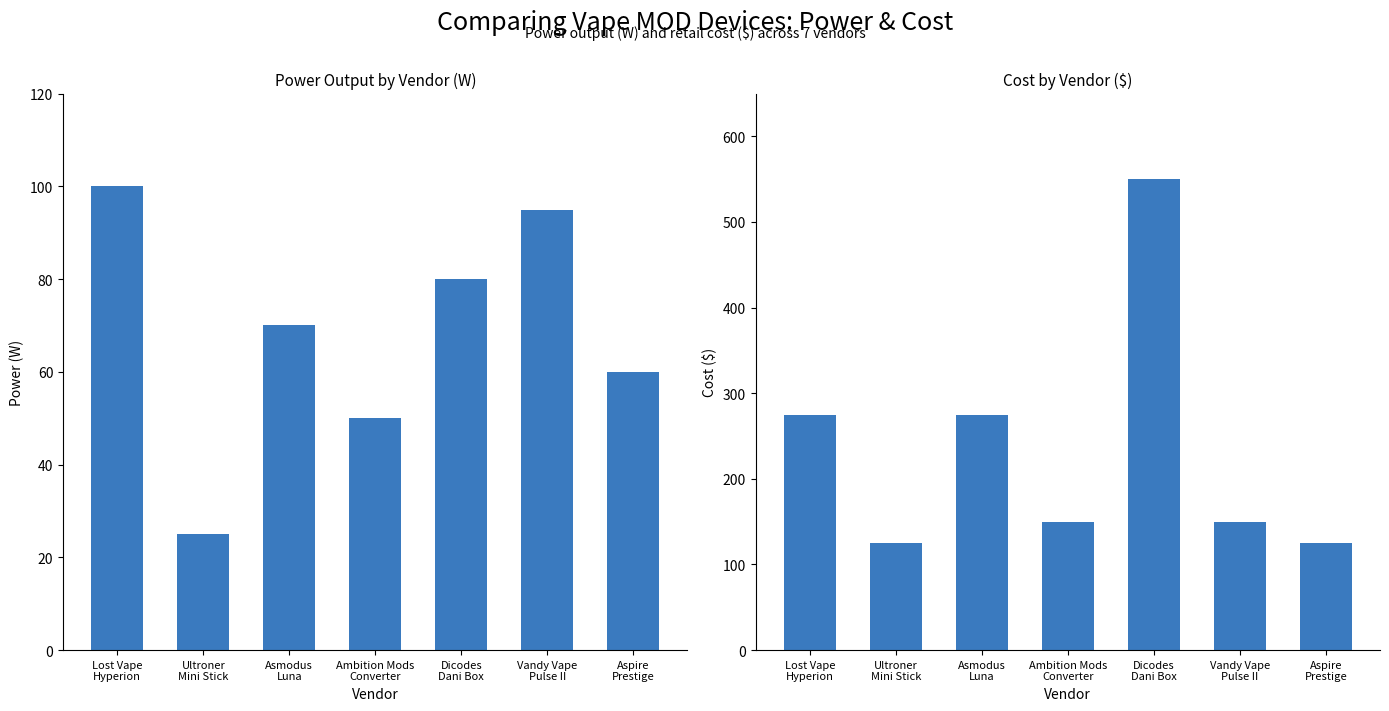

Rank the series at Aspire
Prestige from lowest to highest value.

power, cost